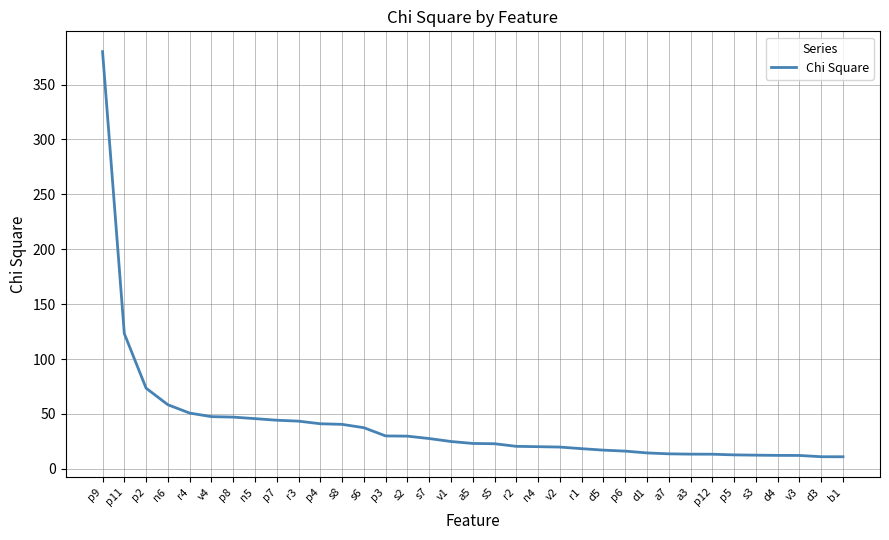

What position from the right is p2?

33